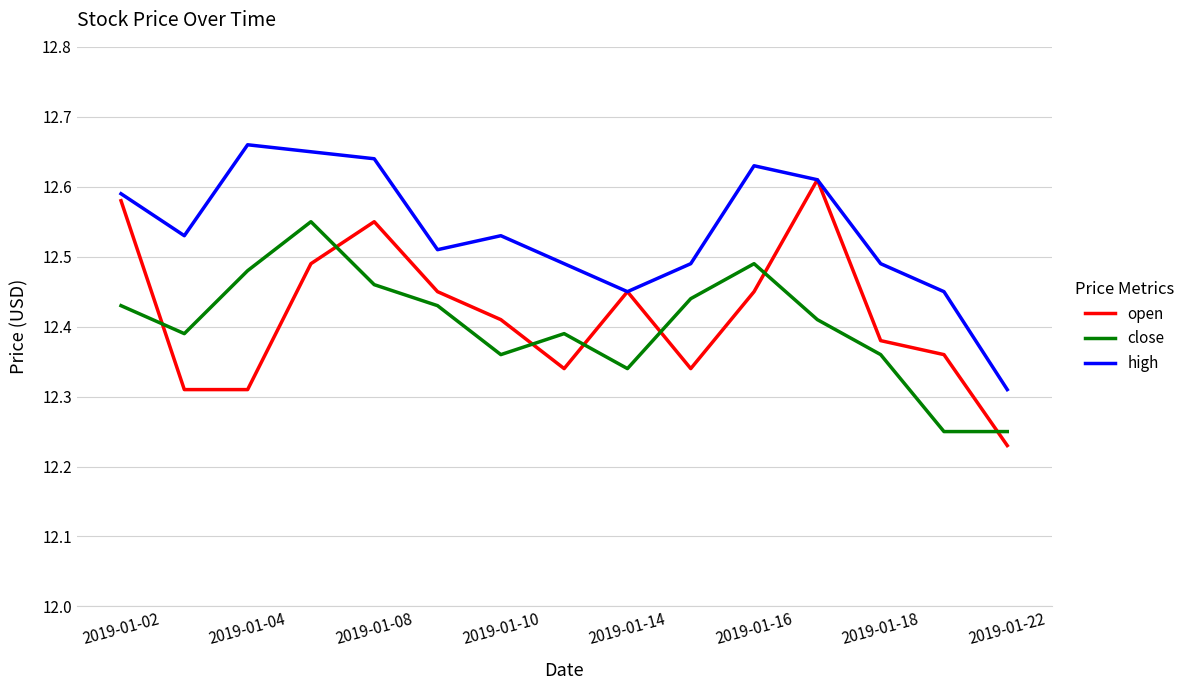

Which series has the largest total across all categories?

high